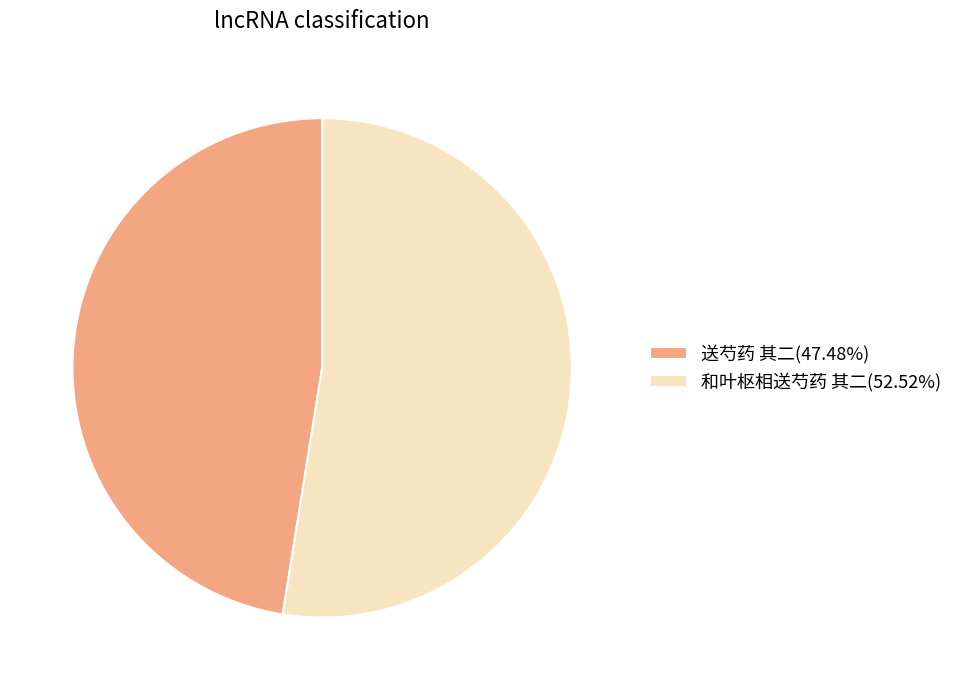

What is the largest slice in the pie chart?

和叶枢相送芍药 其二